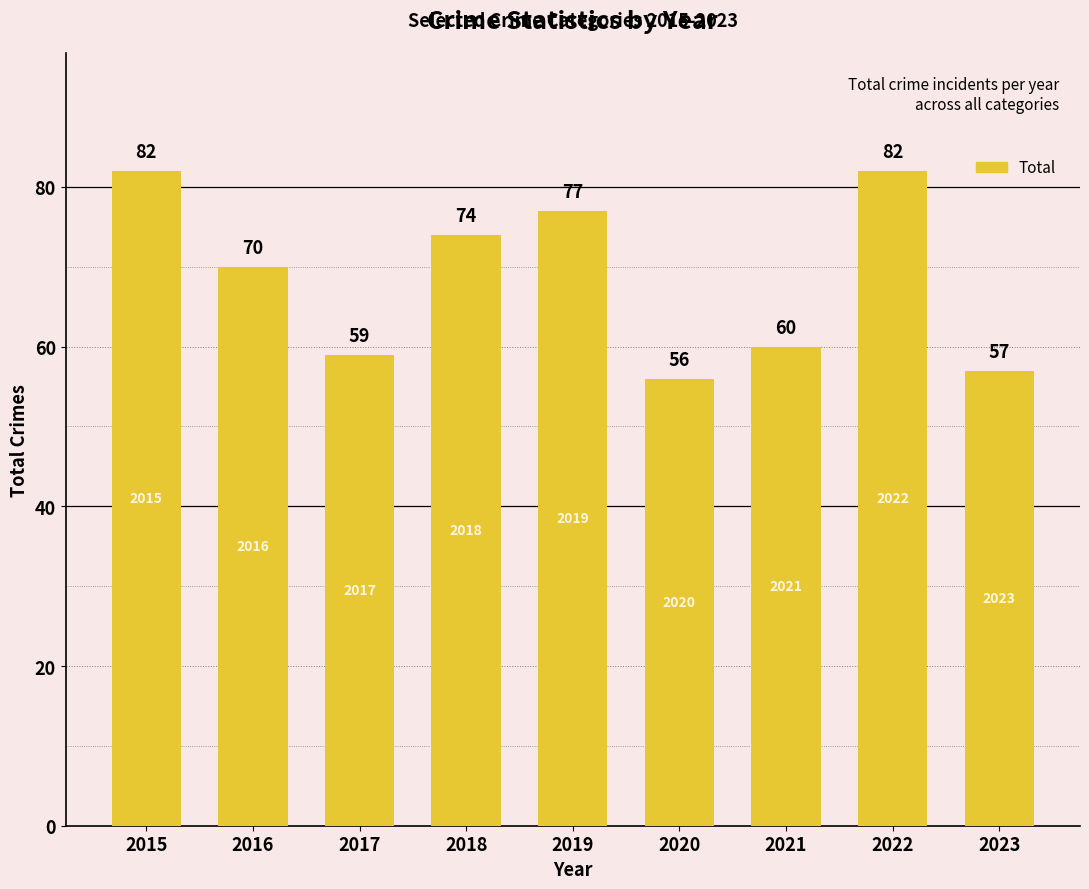

At which label is the value closest to 69?

2016